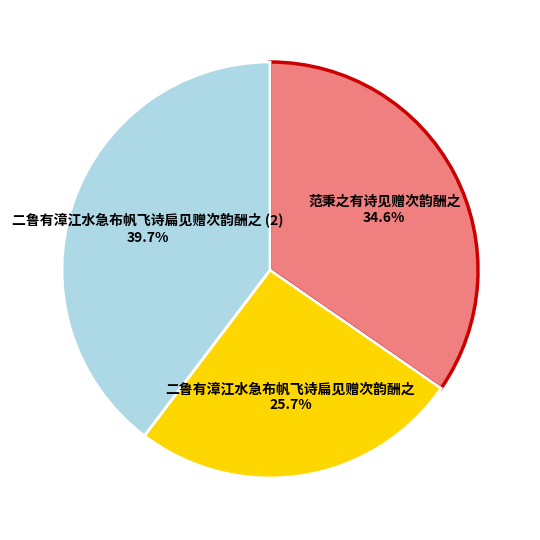

Is there a majority slice in this chart?

No